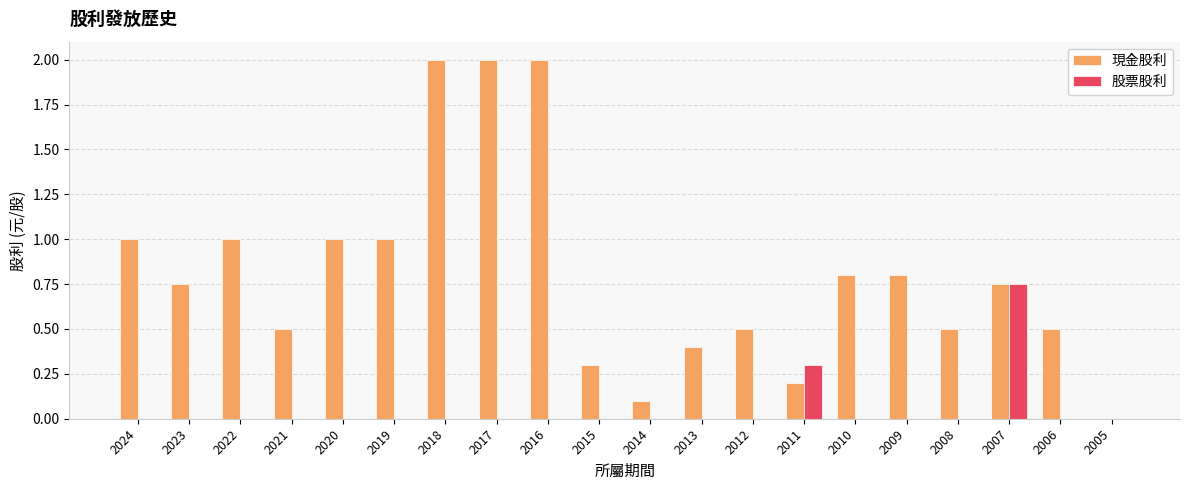

What is the maximum value shown in the chart?

2.0